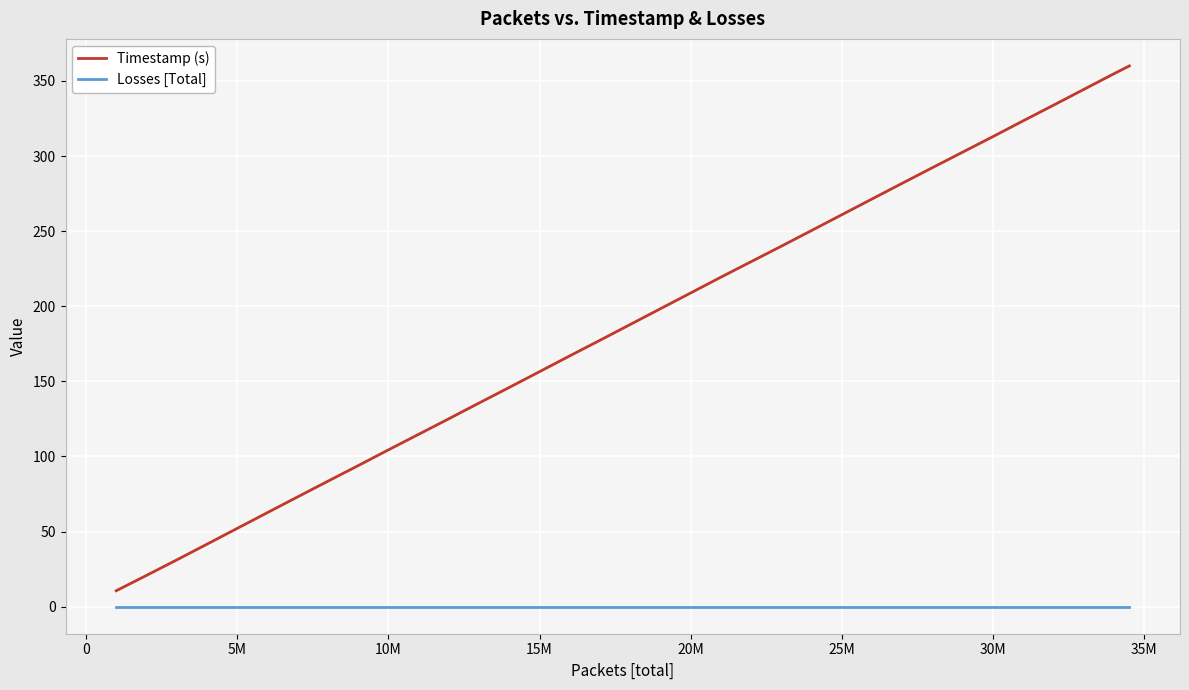

True or false: Timestamp (s) and Losses [Total] intersect in this chart.

False